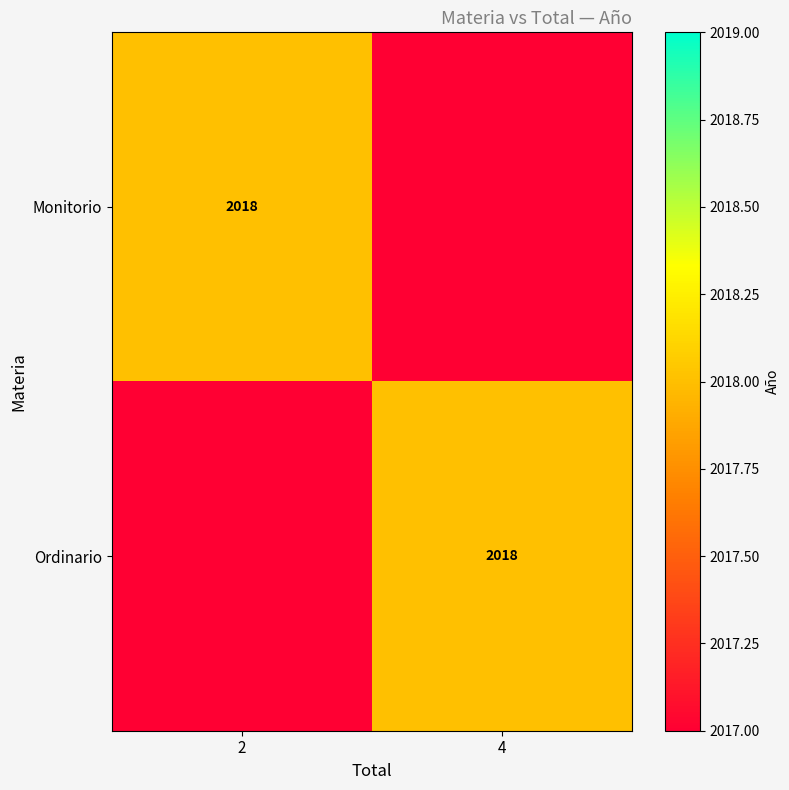

The Monitorio series shows 1276 at 2. True or false?

False